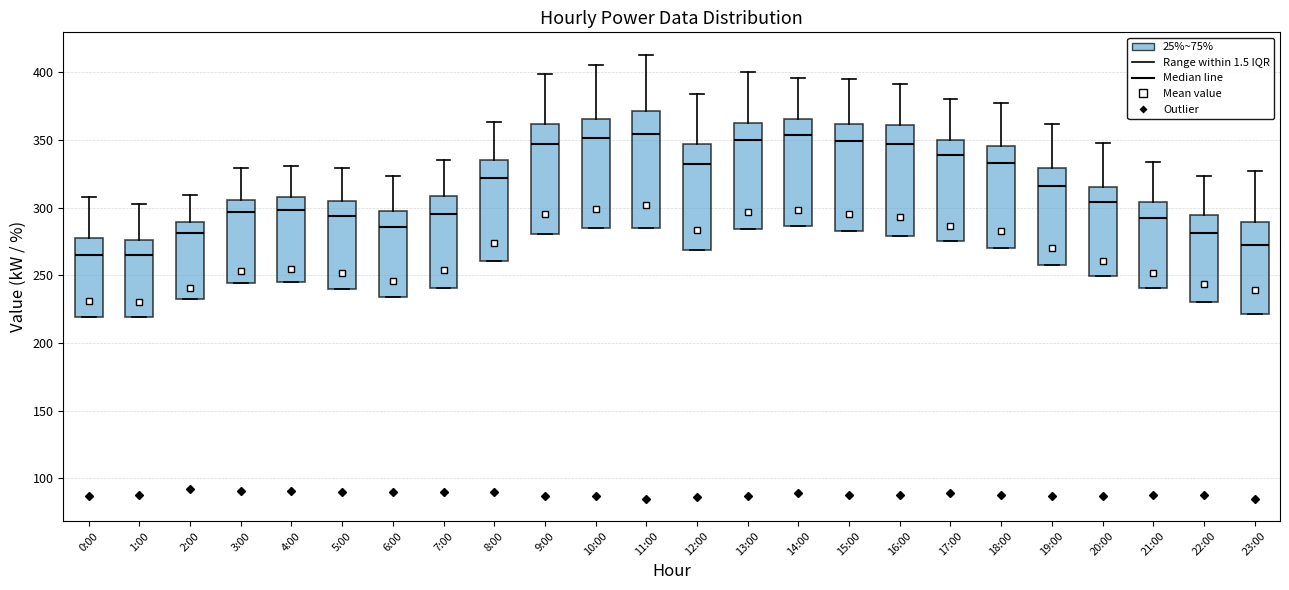

Reading left to right, transcribe this box plot: for each box, give where its median line is, the range the box spans, and where its two whiskers end, as read against the y-axis. The values are not printed on the chart, so give them approximately, as read against the axis.

0:00: median 265, box 220 to 275, whiskers 220 to 310
1:00: median 265, box 220 to 275, whiskers 220 to 305
2:00: median 280, box 230 to 290, whiskers 230 to 310
3:00: median 295, box 245 to 305, whiskers 245 to 330
4:00: median 300, box 245 to 310, whiskers 245 to 330
5:00: median 295, box 240 to 305, whiskers 240 to 330
6:00: median 285, box 235 to 300, whiskers 235 to 325
7:00: median 295, box 240 to 310, whiskers 240 to 335
8:00: median 320, box 260 to 335, whiskers 260 to 365
9:00: median 345, box 280 to 360, whiskers 280 to 400
10:00: median 350, box 285 to 365, whiskers 285 to 405
11:00: median 355, box 285 to 370, whiskers 285 to 415
12:00: median 335, box 270 to 345, whiskers 270 to 385
13:00: median 350, box 285 to 365, whiskers 285 to 400
14:00: median 355, box 285 to 365, whiskers 285 to 395
15:00: median 350, box 285 to 360, whiskers 285 to 395
16:00: median 345, box 280 to 360, whiskers 280 to 390
17:00: median 340, box 275 to 350, whiskers 275 to 380
18:00: median 335, box 270 to 345, whiskers 270 to 375
19:00: median 315, box 255 to 330, whiskers 255 to 360
20:00: median 305, box 250 to 315, whiskers 250 to 350
21:00: median 295, box 240 to 305, whiskers 240 to 335
22:00: median 280, box 230 to 295, whiskers 230 to 325
23:00: median 270, box 220 to 290, whiskers 220 to 325